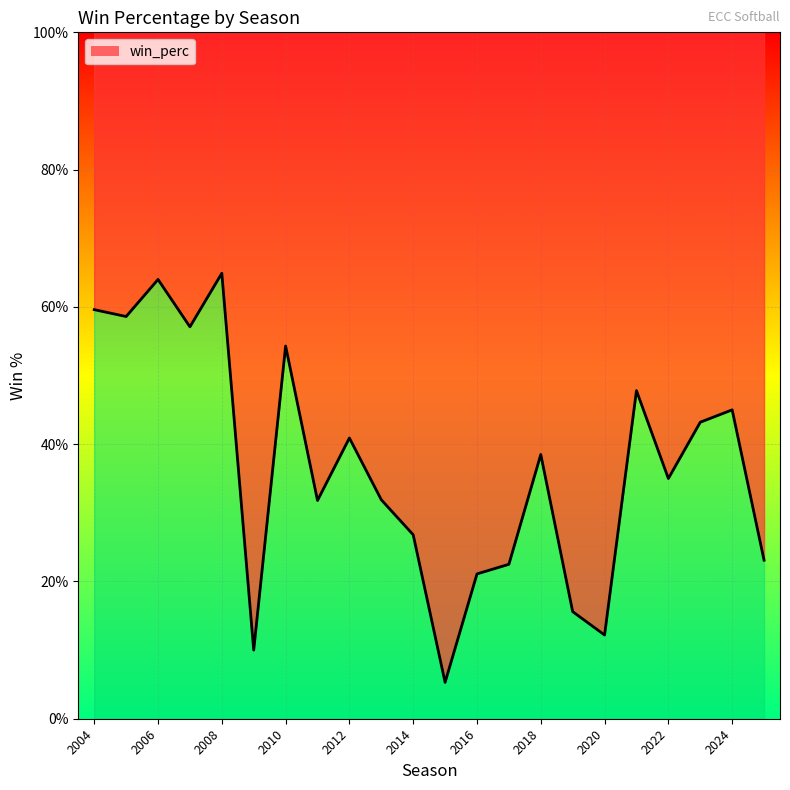

True or false: the data has more than 1 interior local peaks.

True